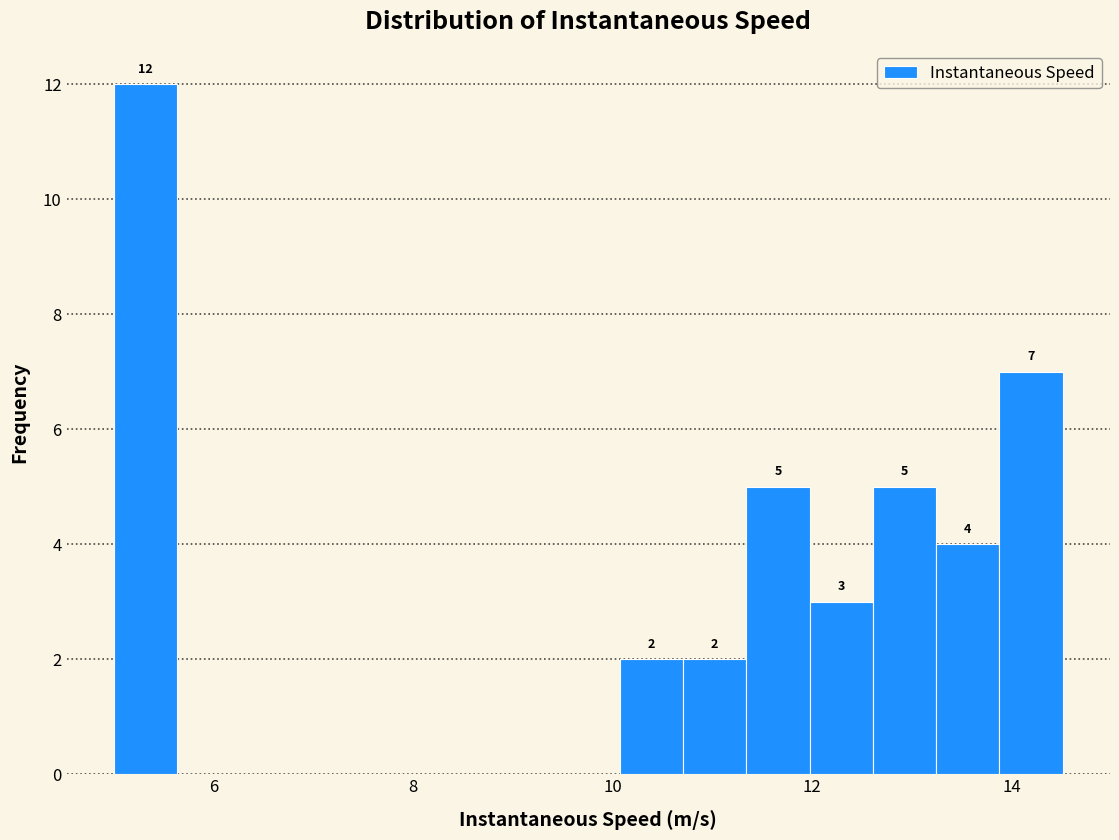

Around what value on the x-axis is the tallest bar? Give the approximate position of its centre, as read against the axis.

5.4